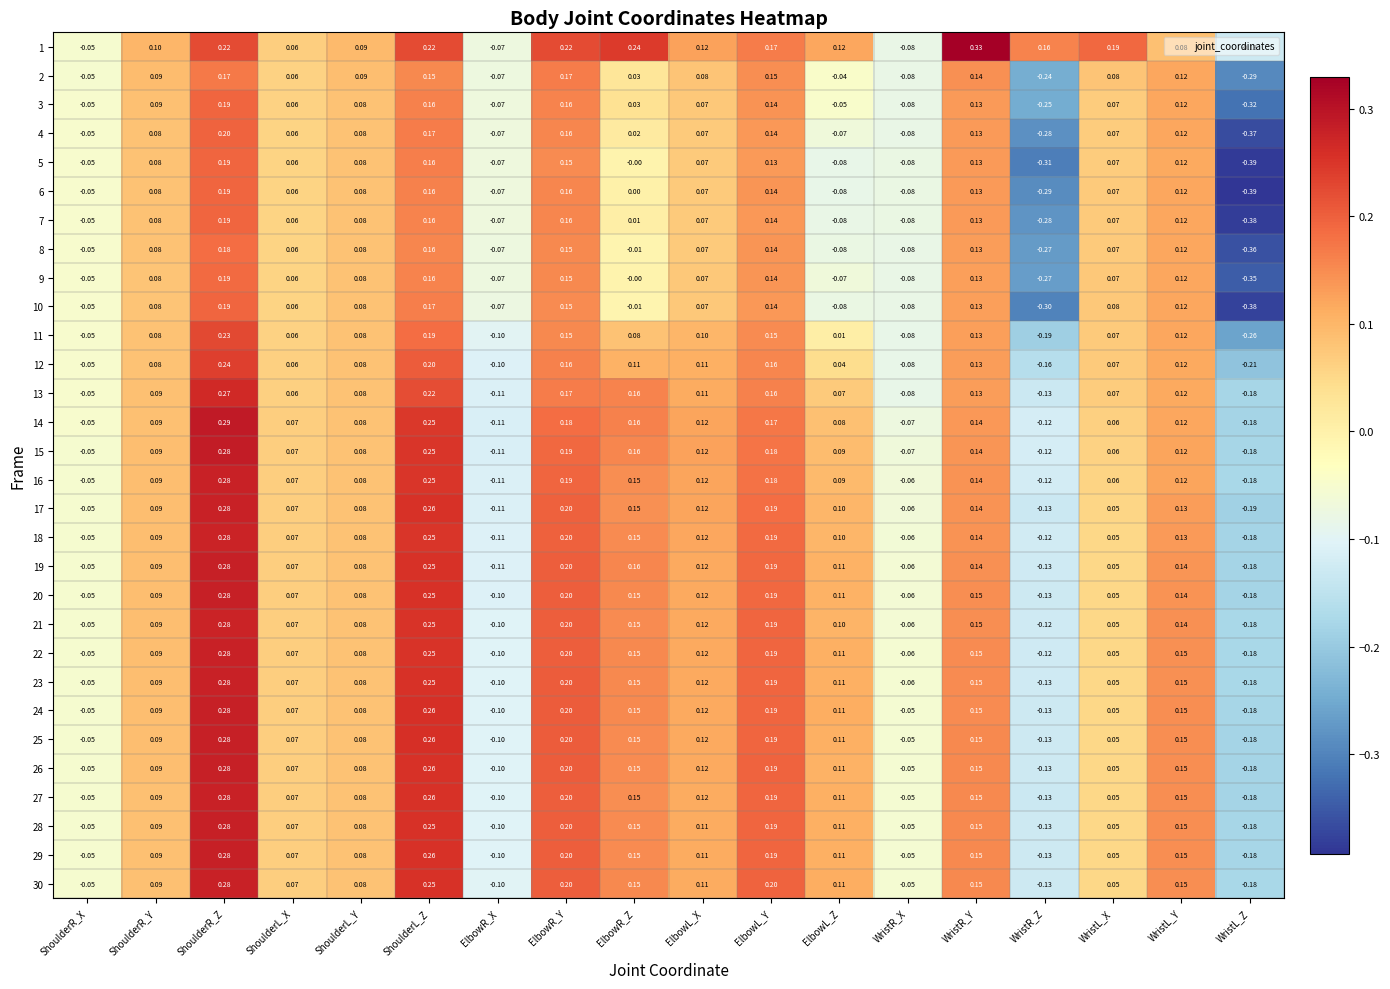

Which category has the highest value across all series?

WristR_Y